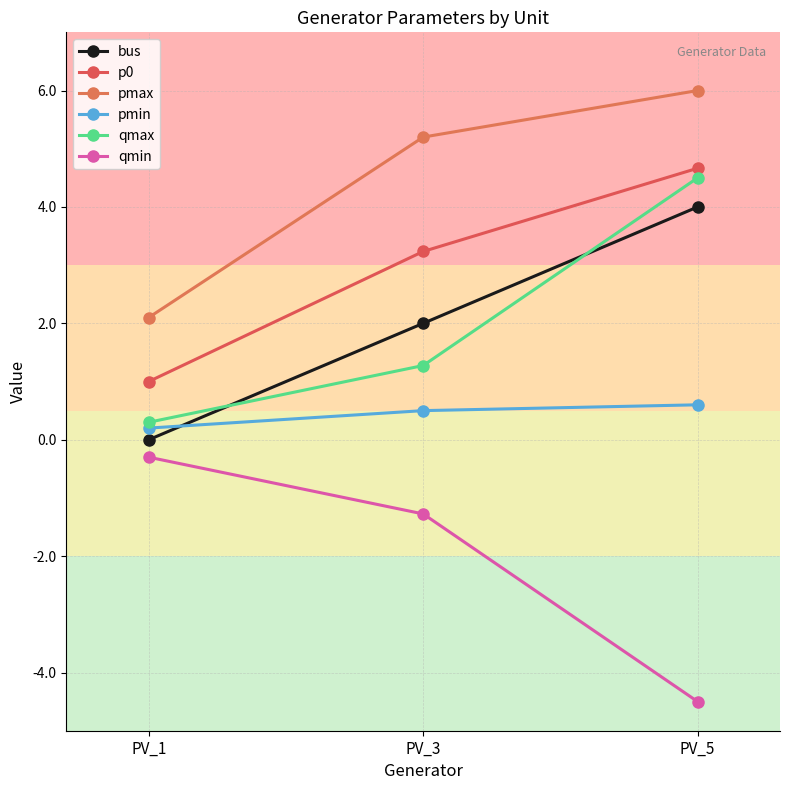

At PV_5, list the series in order from smallest to largest.

qmin, pmin, bus, qmax, p0, pmax